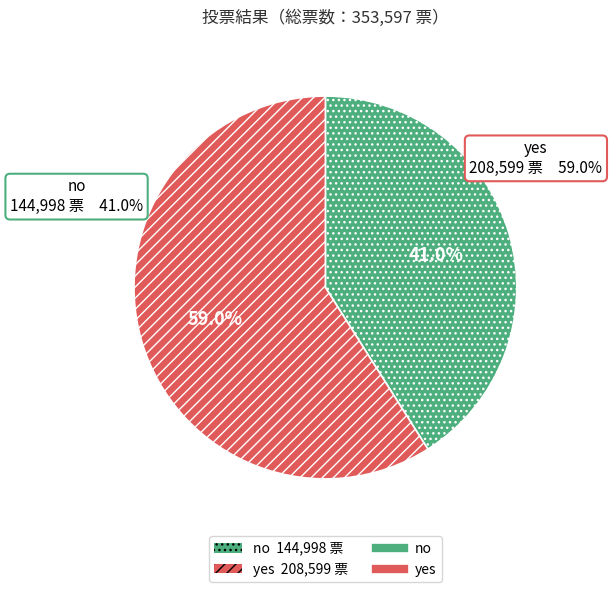

Is there a majority slice in this chart?

Yes